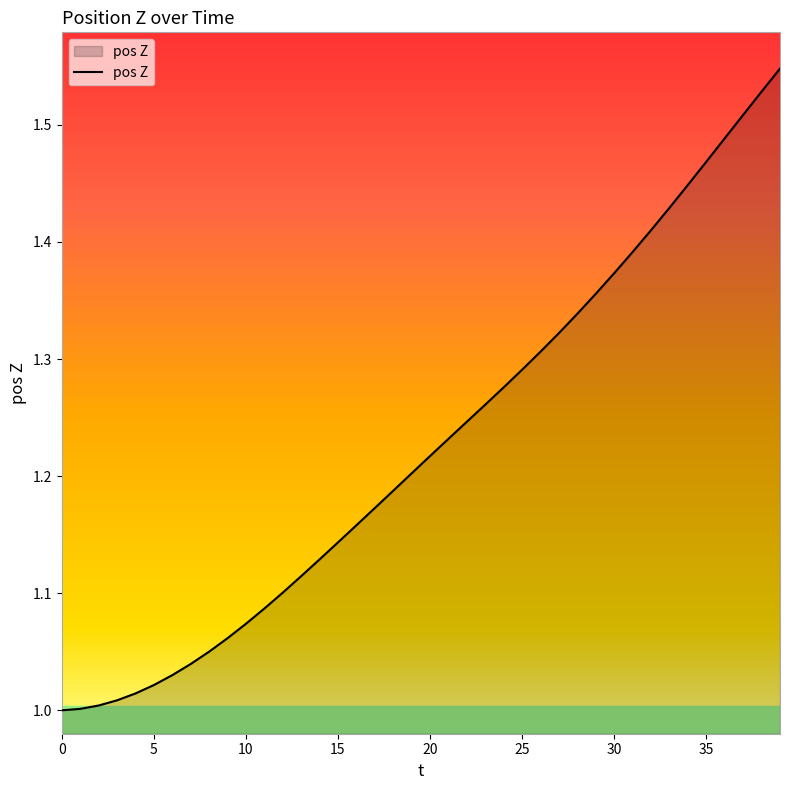

What is the difference between the maximum and minimum values?

0.5